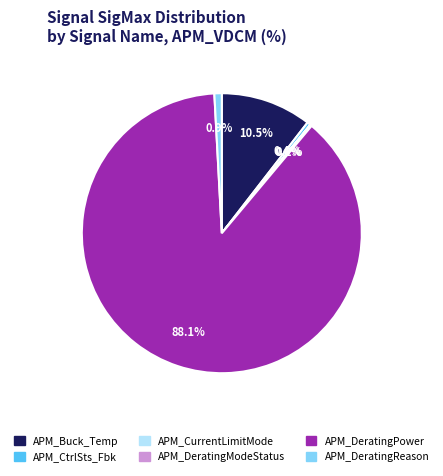

Is there a majority slice in this chart?

Yes